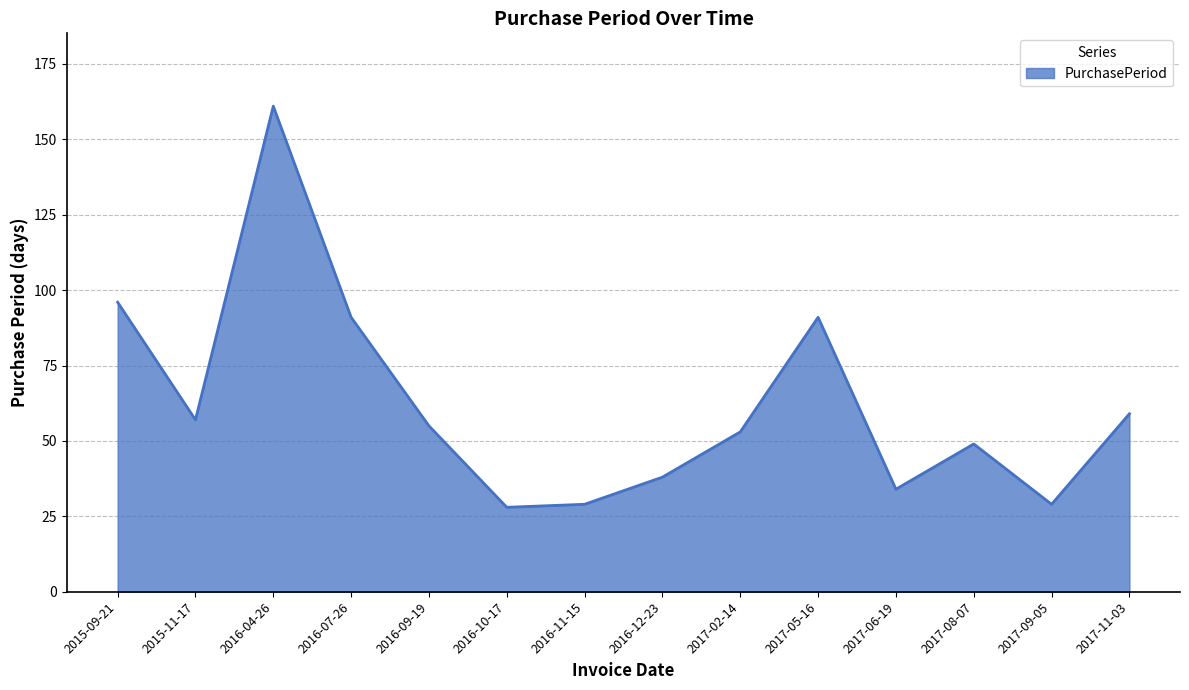

Does the chart display data point markers on the line(s)?

No